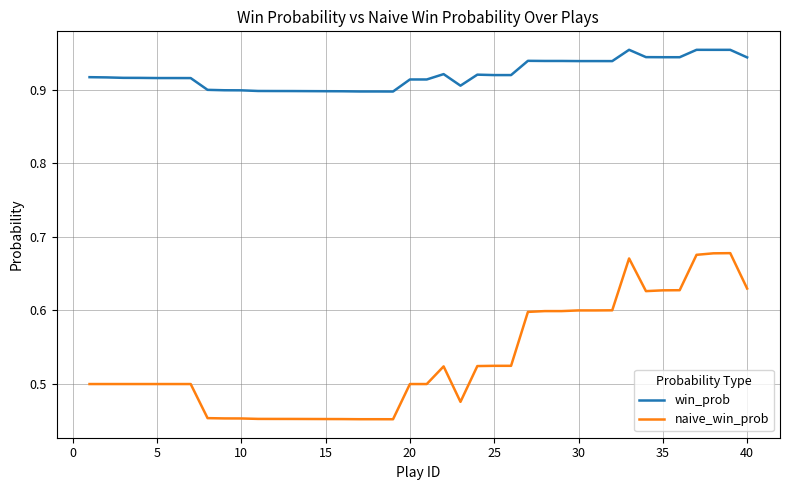

Which series has the largest total across all categories?

win_prob